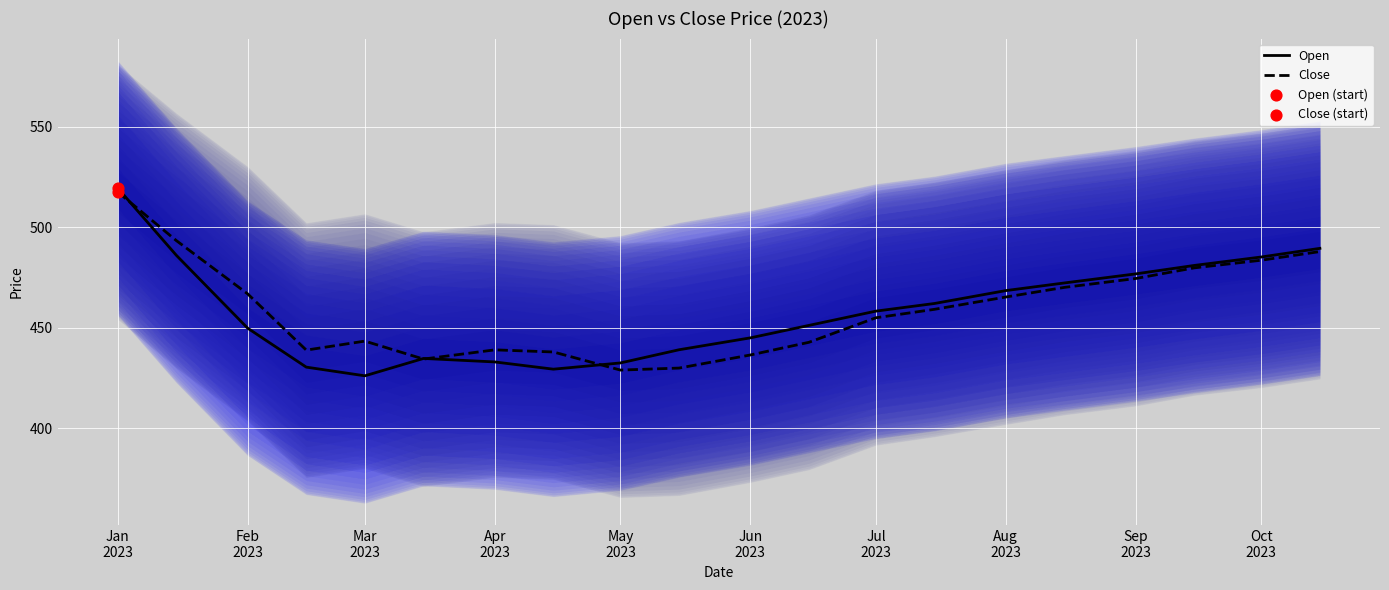

At which category is the sum across all series the highest?

Jan
2023